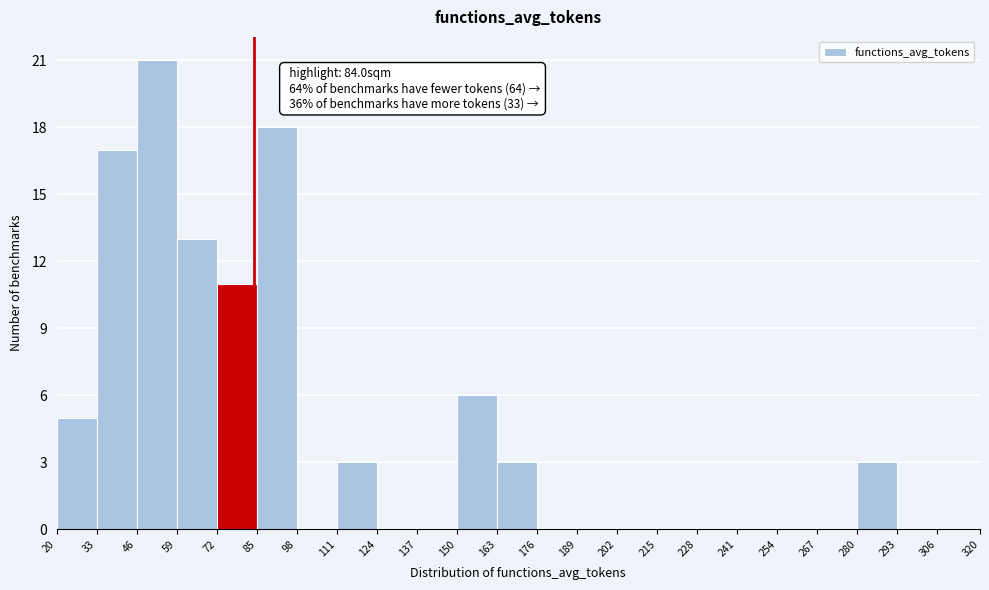

Which range on the x-axis has the tallest bar?

46 to 59